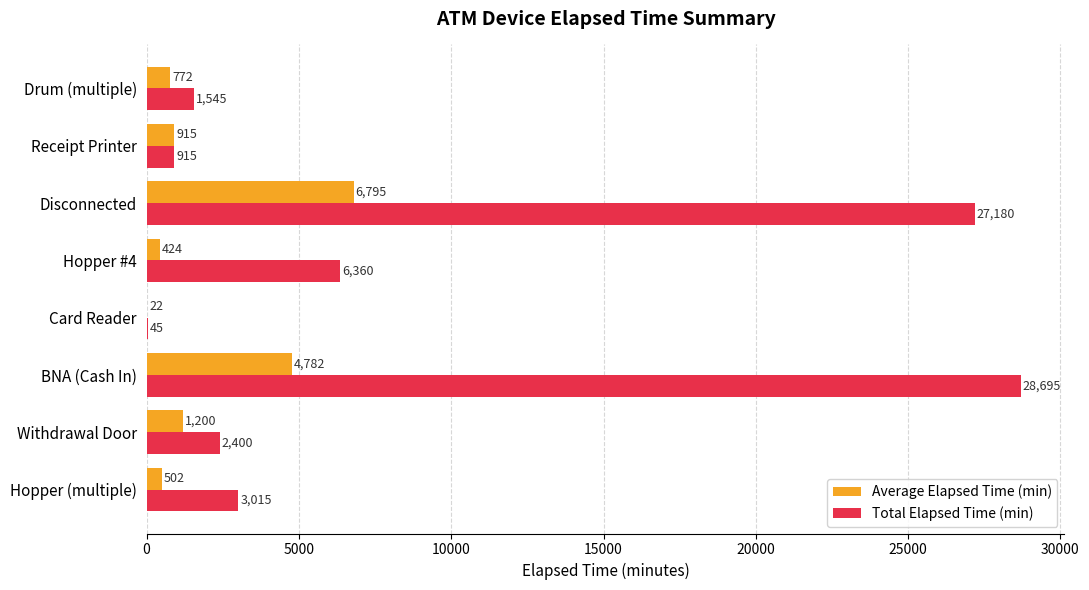

What is the sum of all Total Elapsed Time (min) values?

70155